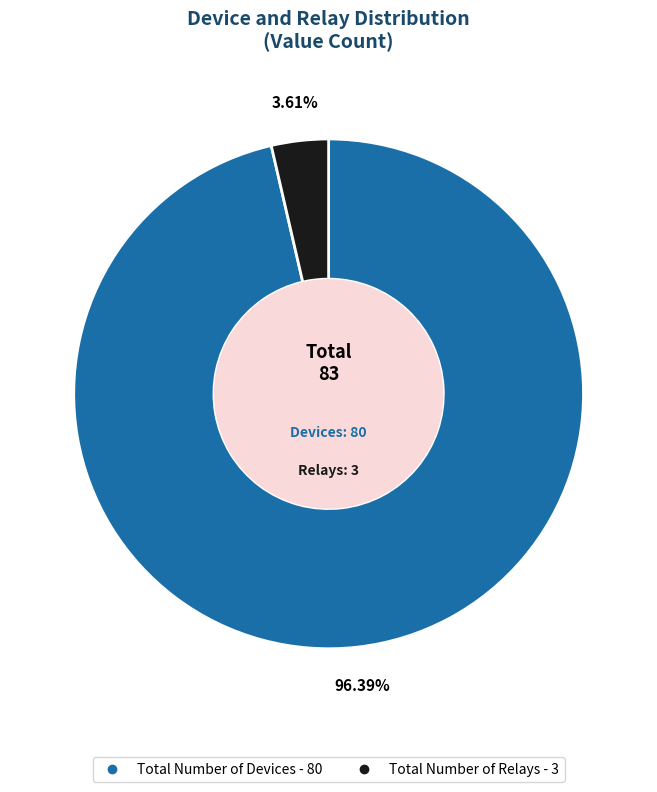

How many segments does this pie chart have?

2